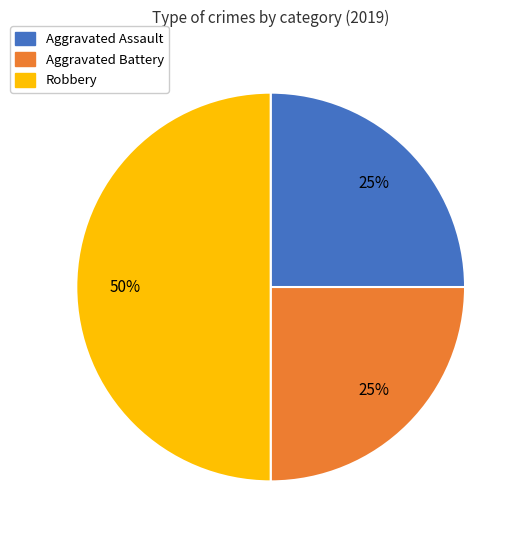

Count the number of slices in the pie.

3